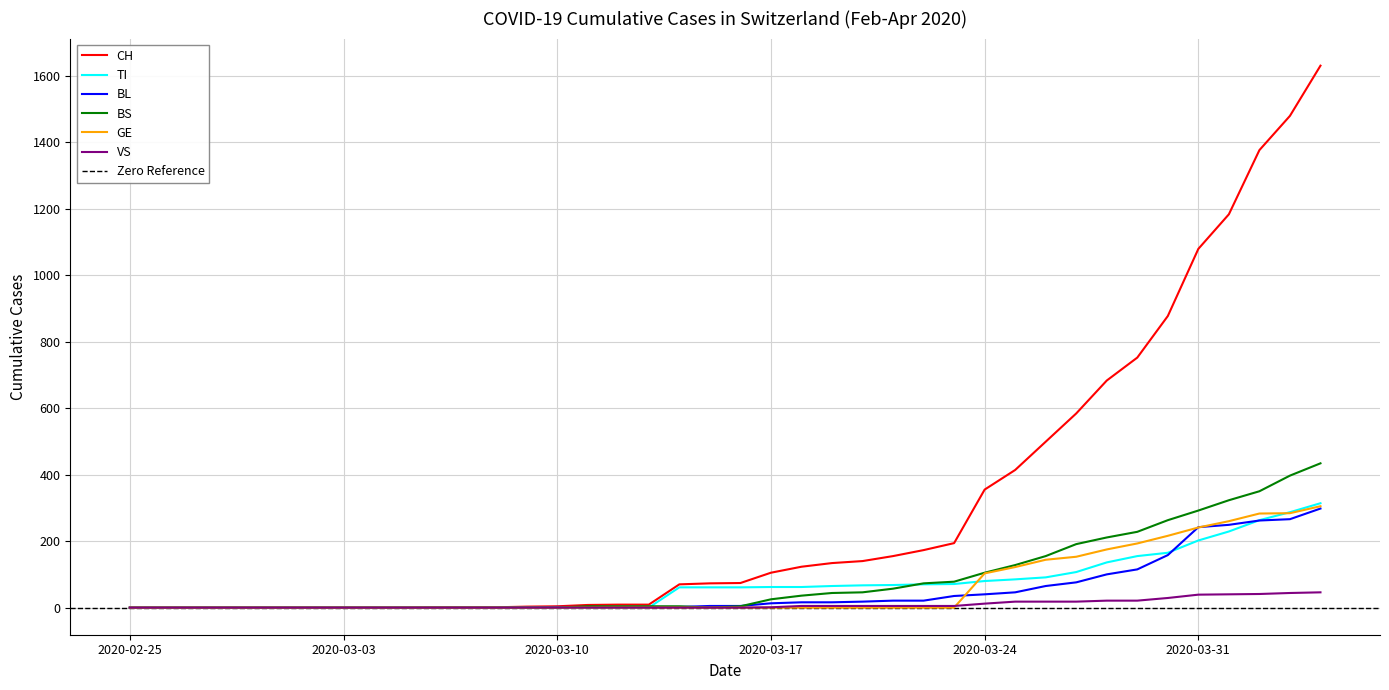

Count the number of data series in this chart.

6